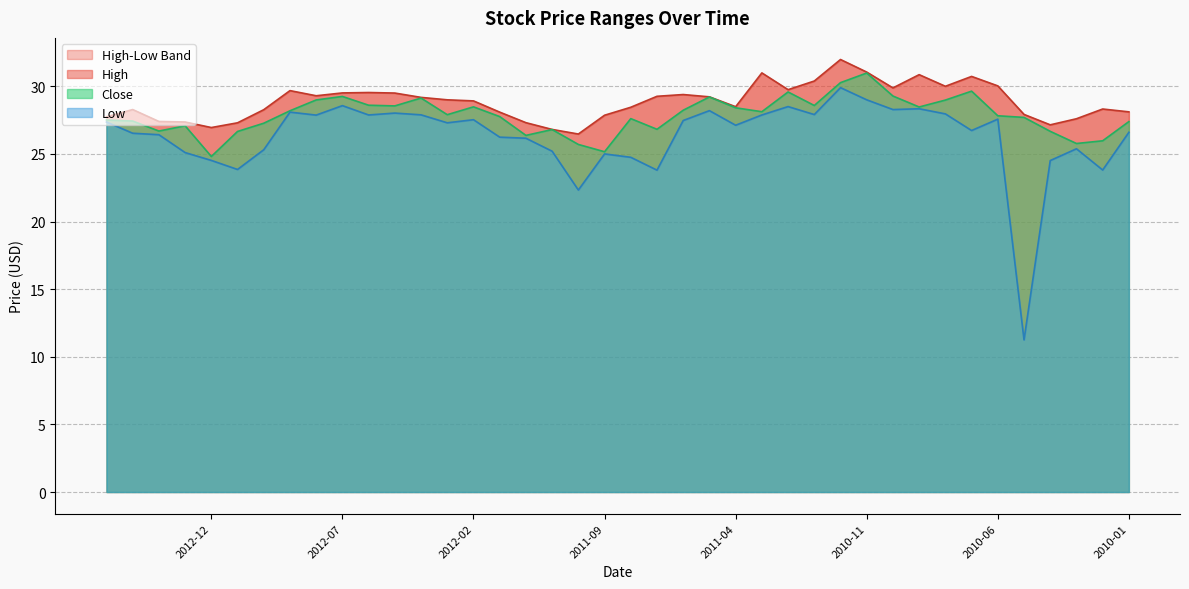

Which label corresponds to the smallest value in the chart?

2010-05